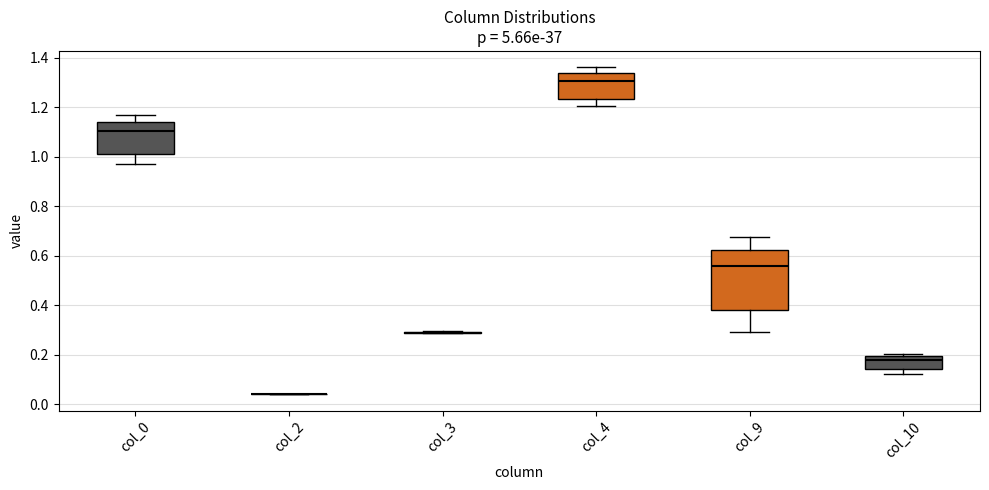

Reading left to right, read every box against the y-axis: the position of its median line, the range the box covers, and the ends of its whiskers. The values are not printed on the chart, so give them approximately, as read against the axis.

col_0: median 1.10, box 1.02 to 1.14, whiskers 0.96 to 1.16
col_2: box collapsed to a line at 0.04, whiskers 0.04 to 0.04
col_3: box collapsed to a line at 0.28, whiskers 0.28 to 0.30
col_4: median 1.30, box 1.24 to 1.34, whiskers 1.20 to 1.36
col_9: median 0.56, box 0.38 to 0.62, whiskers 0.30 to 0.68
col_10: median 0.18, box 0.14 to 0.20, whiskers 0.12 to 0.20 (just above the box's upper edge)